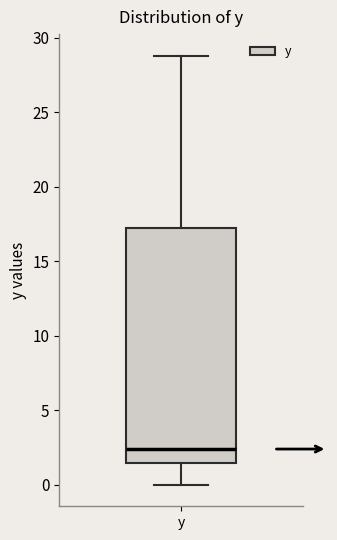

Transcribe this box plot: give where the median line is, the range the box spans, and where the two whiskers end, as read against the y-axis. The values are not printed on the chart, so give them approximately, as read against the axis.

median 2.5, box 1.5 to 17.0, whiskers 0.0 to 29.0